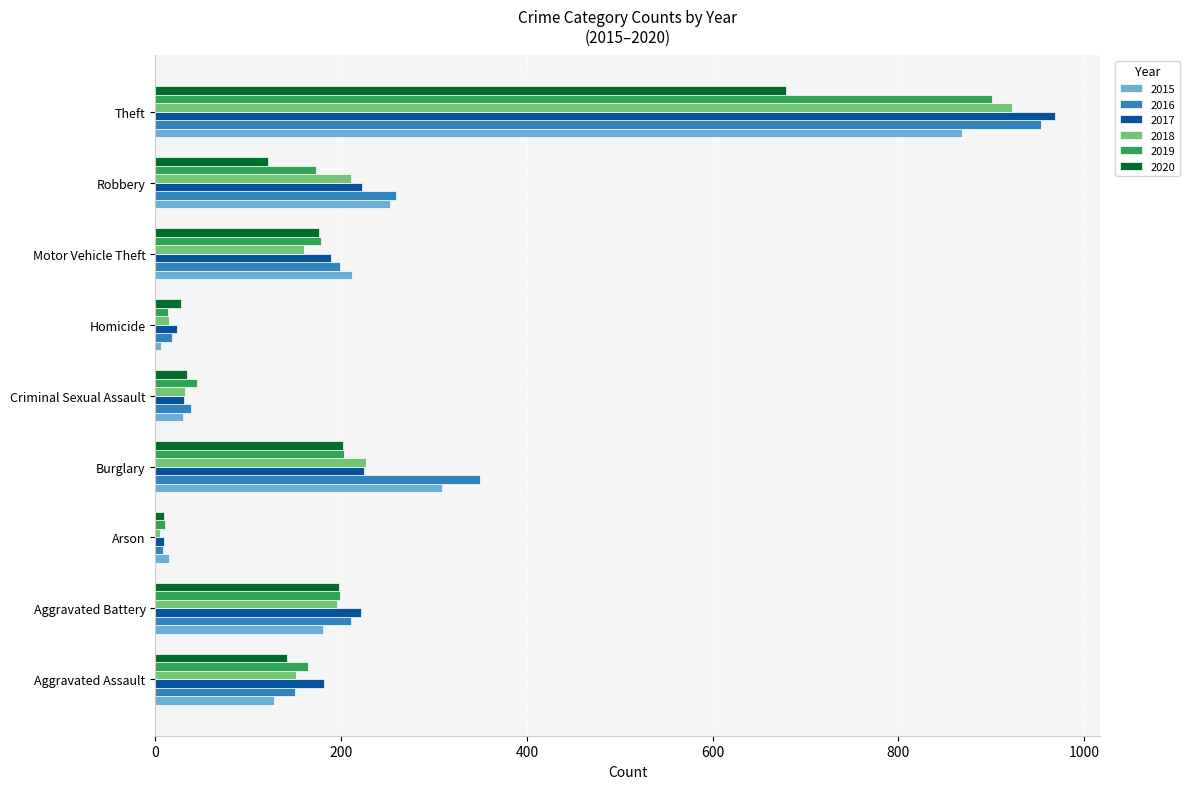

Which series has the largest range (max minus min)?

2017